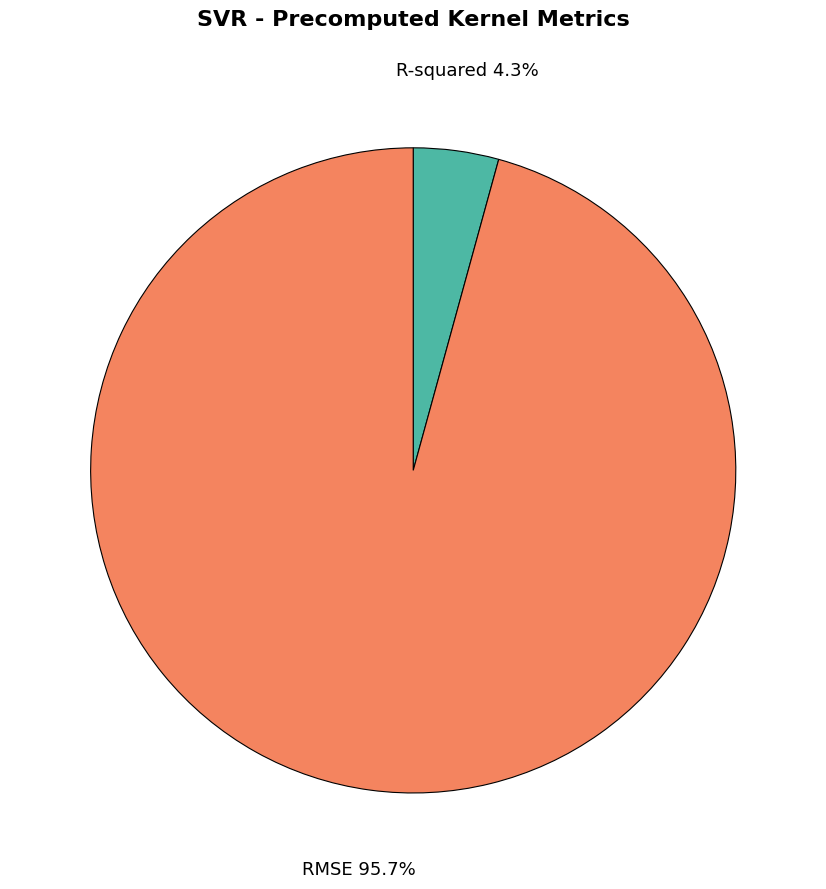

To the nearest percent, what is the average slice percentage?

50%